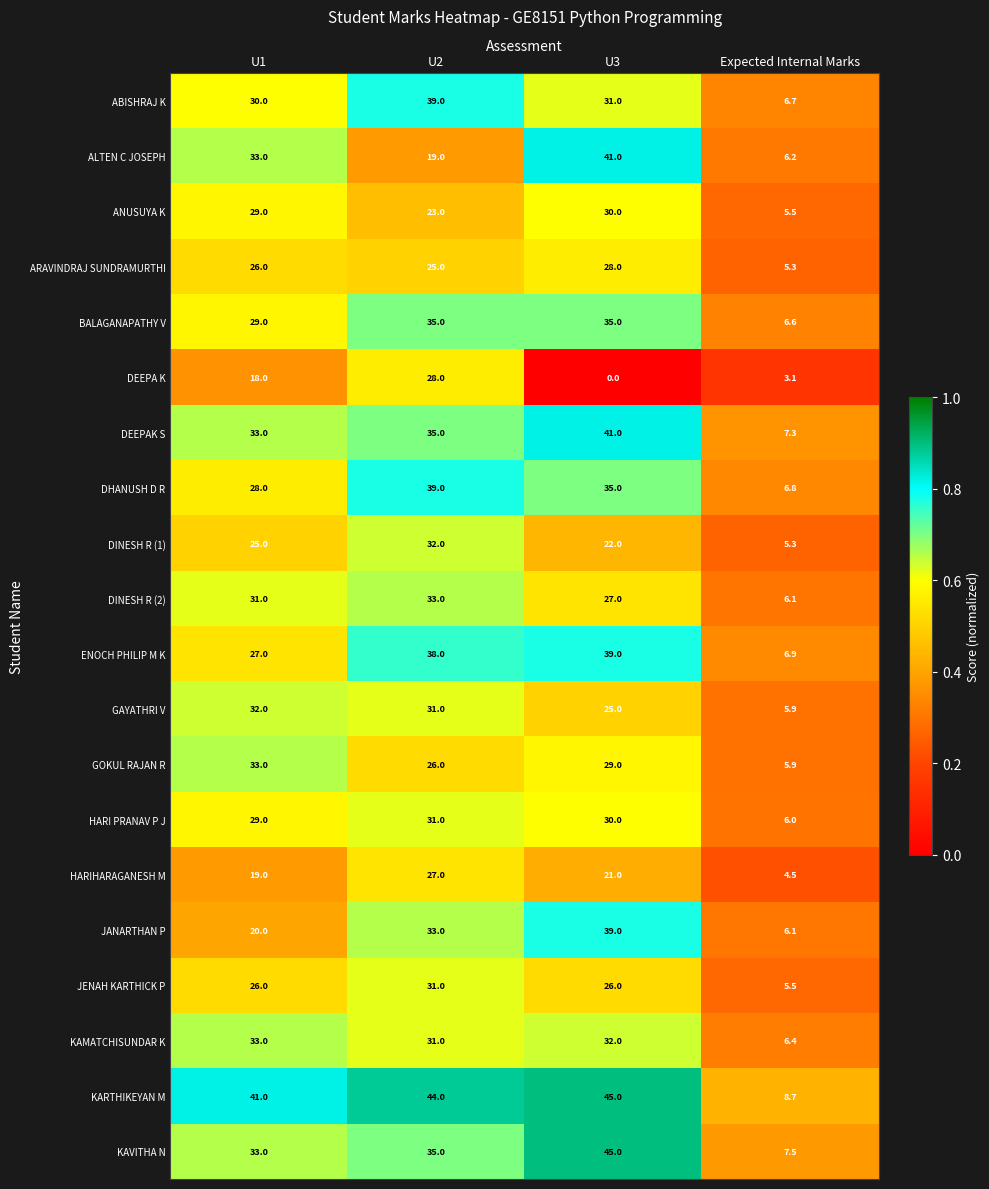

The value of ANUSUYA K at U2 is 39.8. True or false?

False